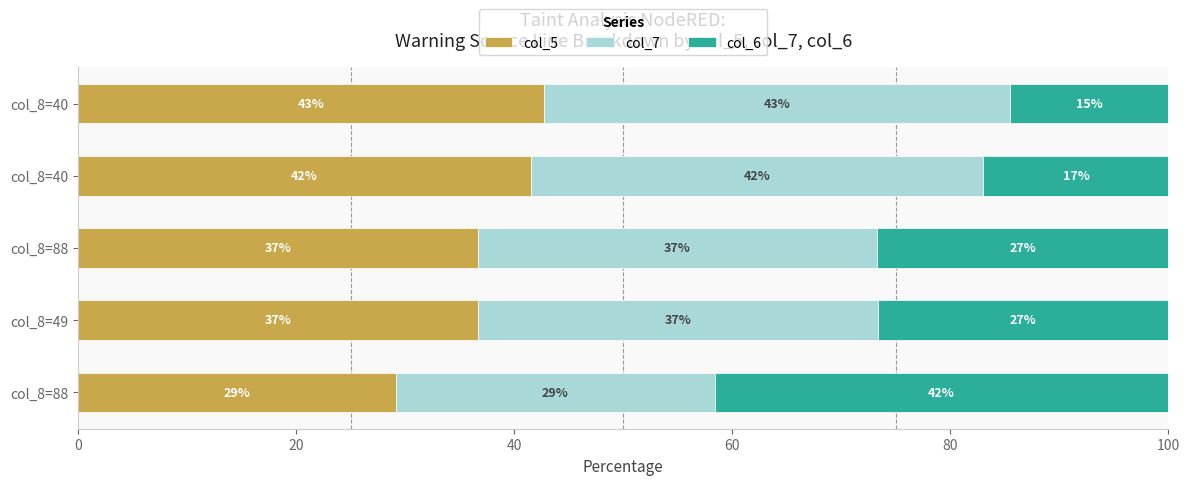

What are all the series names shown in the legend?

col_5, col_7, col_6